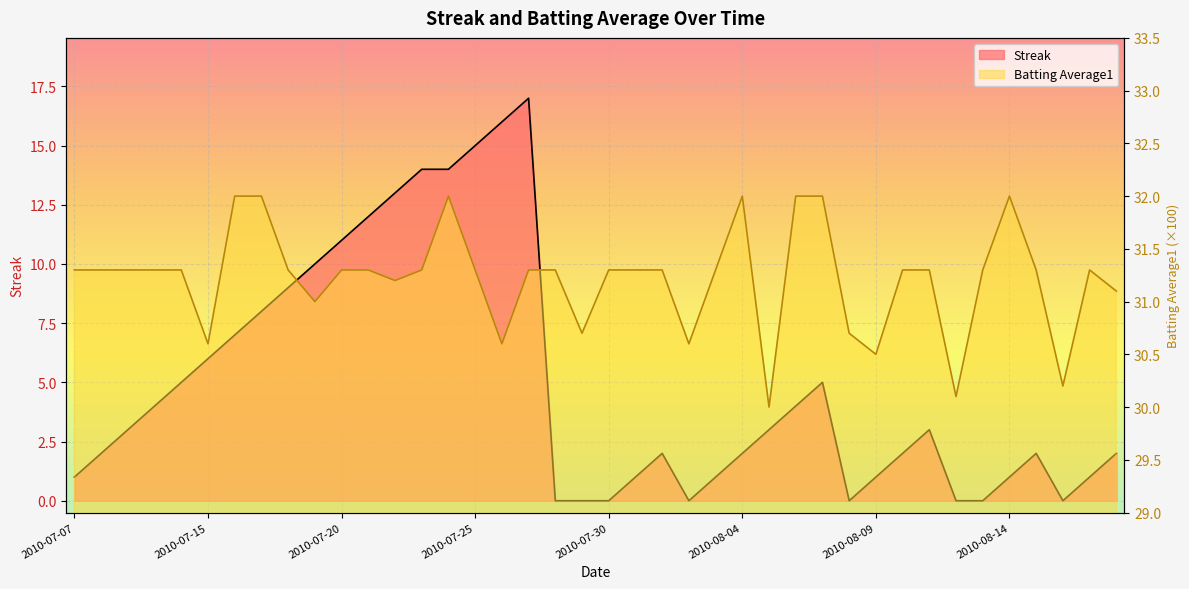

Reading right to left, transcribe all the data shown in this chart.

Streak: 2.0	1.0	0.0	2.0	1.0	0.0	0.0	3.0	2.0	1.0	0.0	5.0	4.0	3.0	2.0	1.0	0.0	2.0	1.0	0.0	0.0	0.0	17.0	16.0	15.0	14.0	14.0	13.0	12.0	11.0	10.0	9.0	8.0	7.0	6.0	5.0	4.0	3.0	2.0	1.0
Batting Average1: 31.1	31.3	30.2	31.3	32.0	31.3	30.1	31.3	31.3	30.5	30.7	32.0	32.0	30.0	32.0	31.3	30.6	31.3	31.3	31.3	30.7	31.3	31.3	30.6	31.3	32.0	31.3	31.2	31.3	31.3	31.0	31.3	32.0	32.0	30.6	31.3	31.3	31.3	31.3	31.3